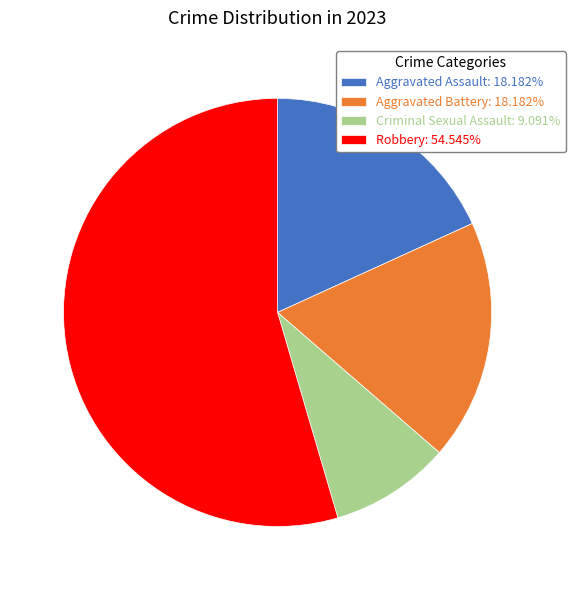

Which slice is the largest?

Robbery